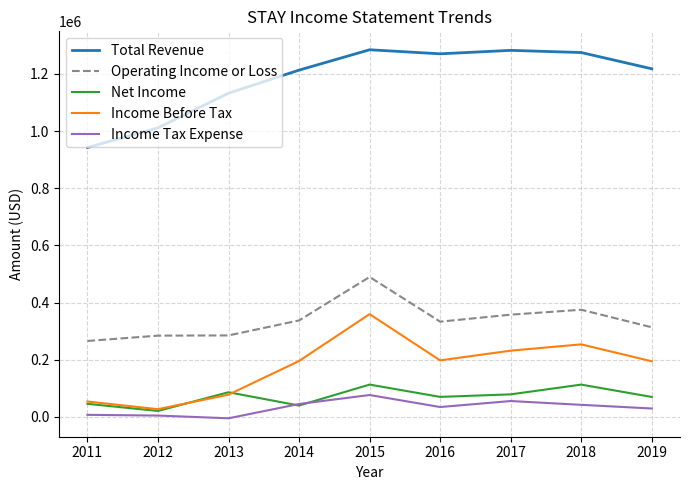

What is the average value of the Net Income series?

70711